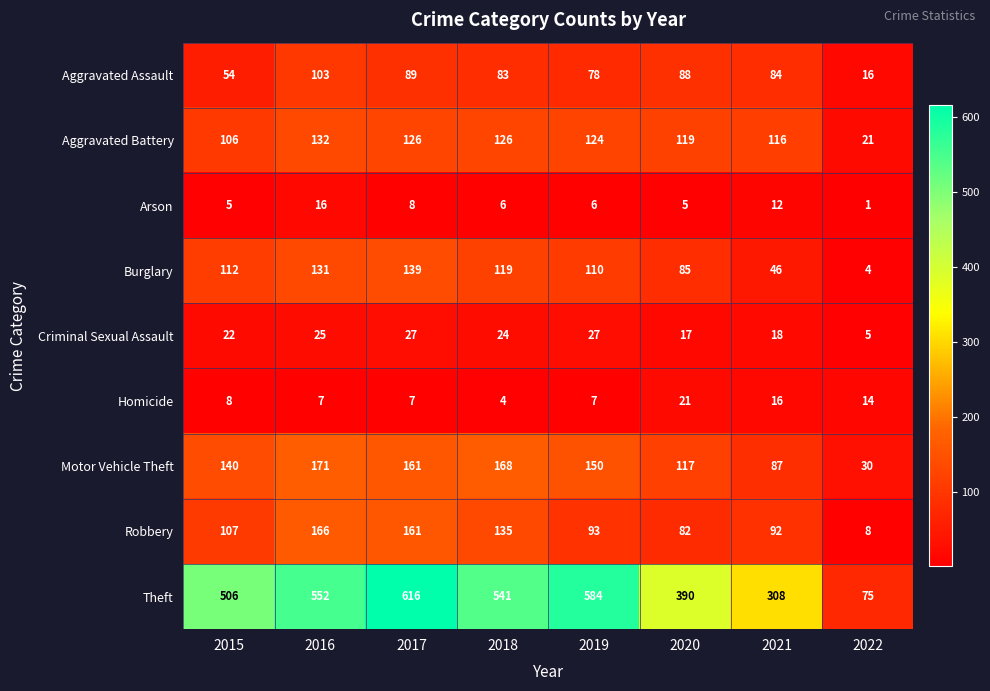

At which category is the sum across all series the highest?

2017